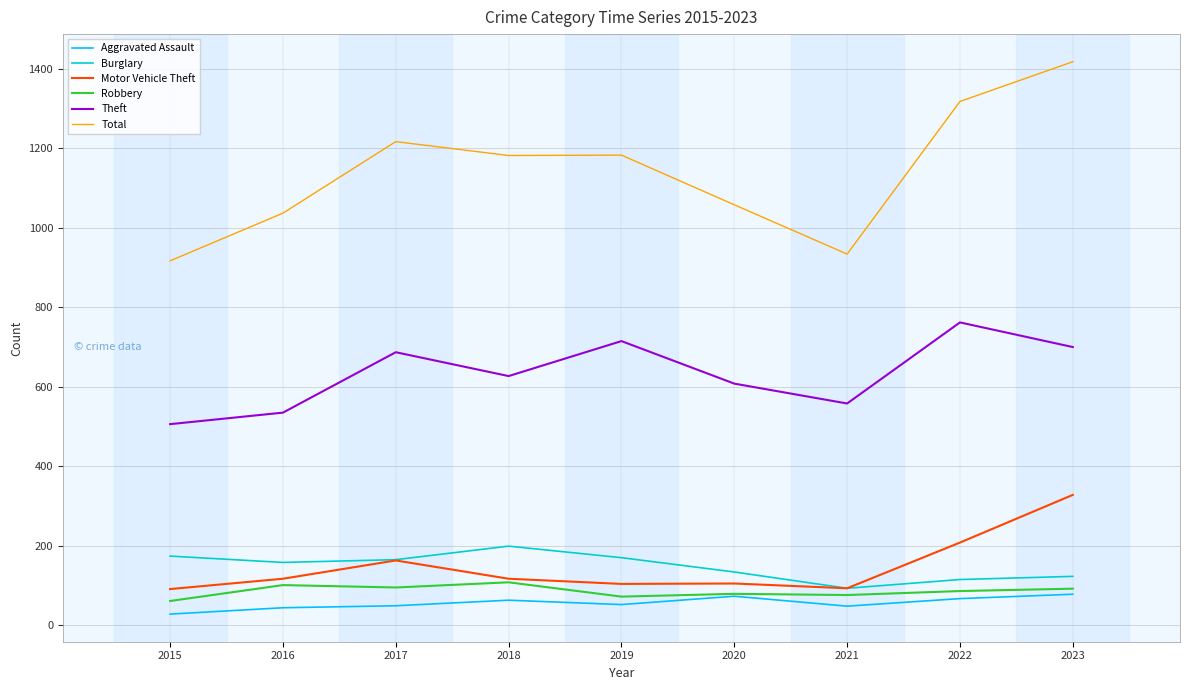

At which label is Theft closest to 634?

2018